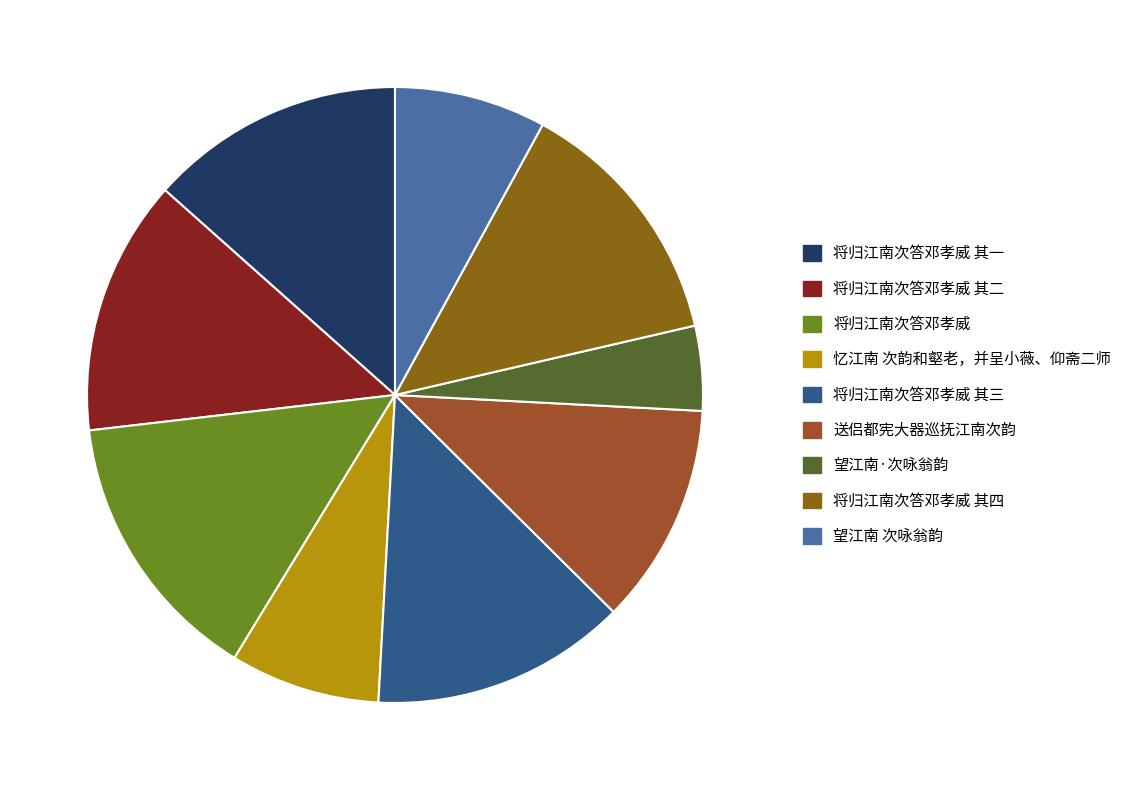

Which slice is the smallest?

望江南·次咏翁韵